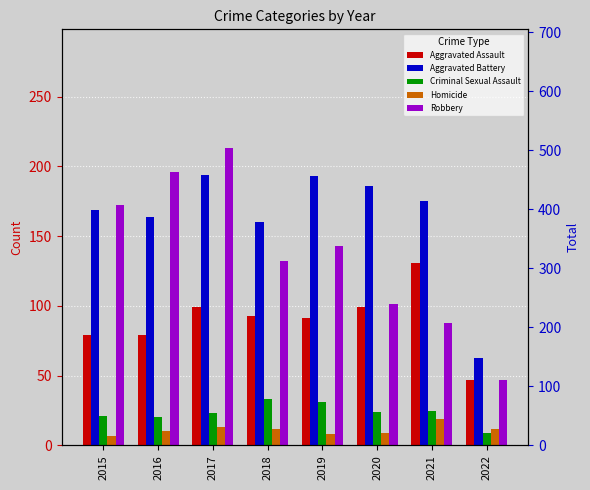

At which label is Criminal Sexual Assault closest to 21?

2015